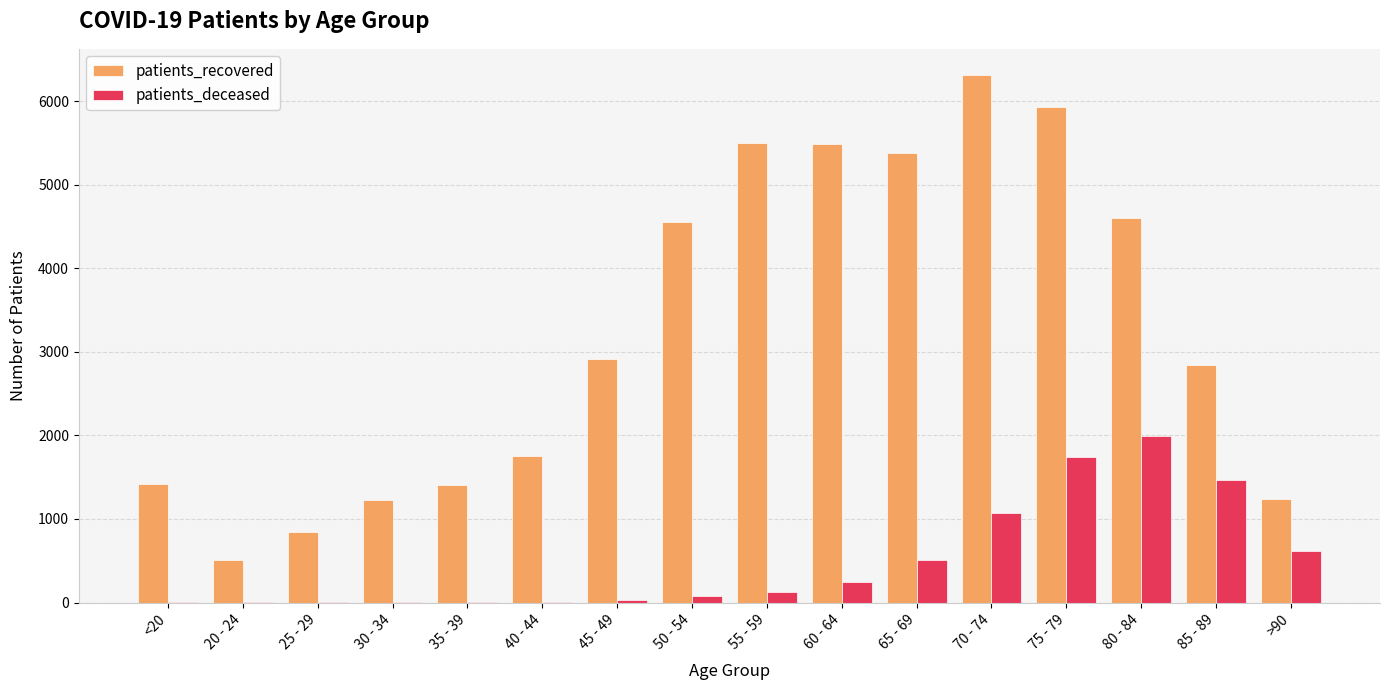

What is the sum of all patients_deceased values?

7916